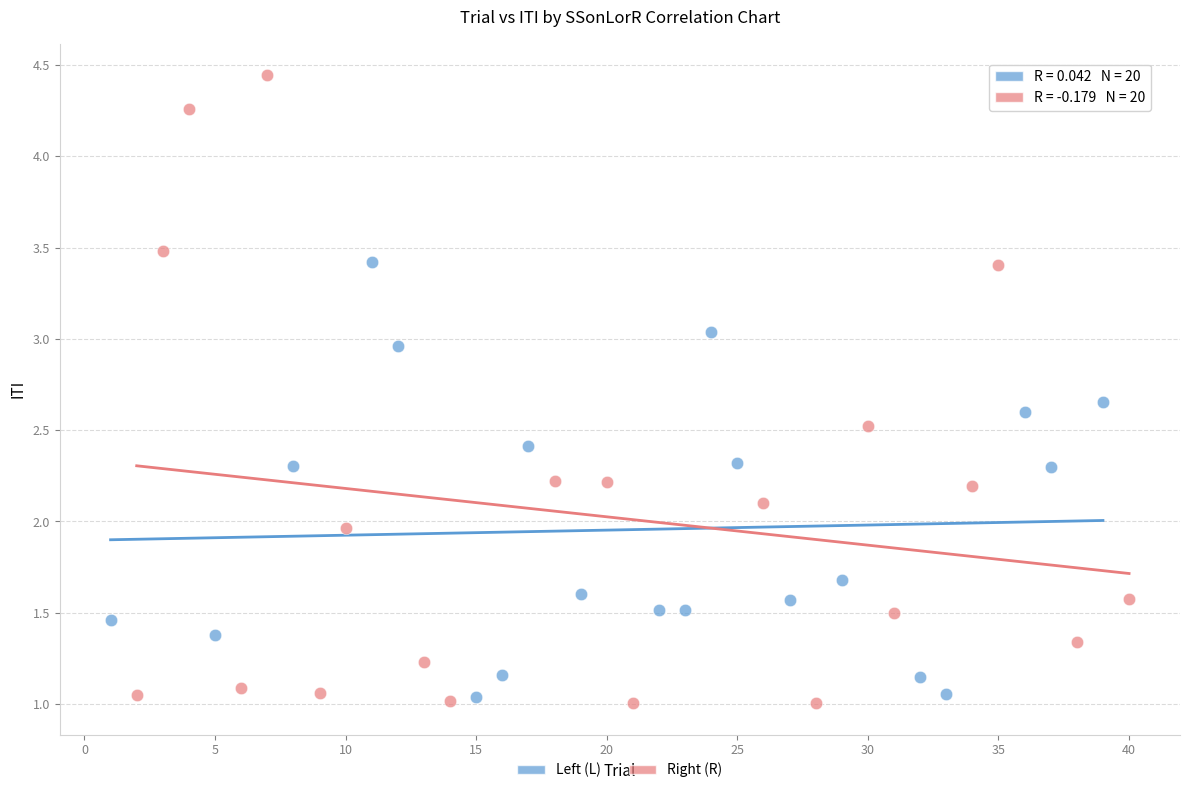

Which series contains the highest Y value?

Right (R)